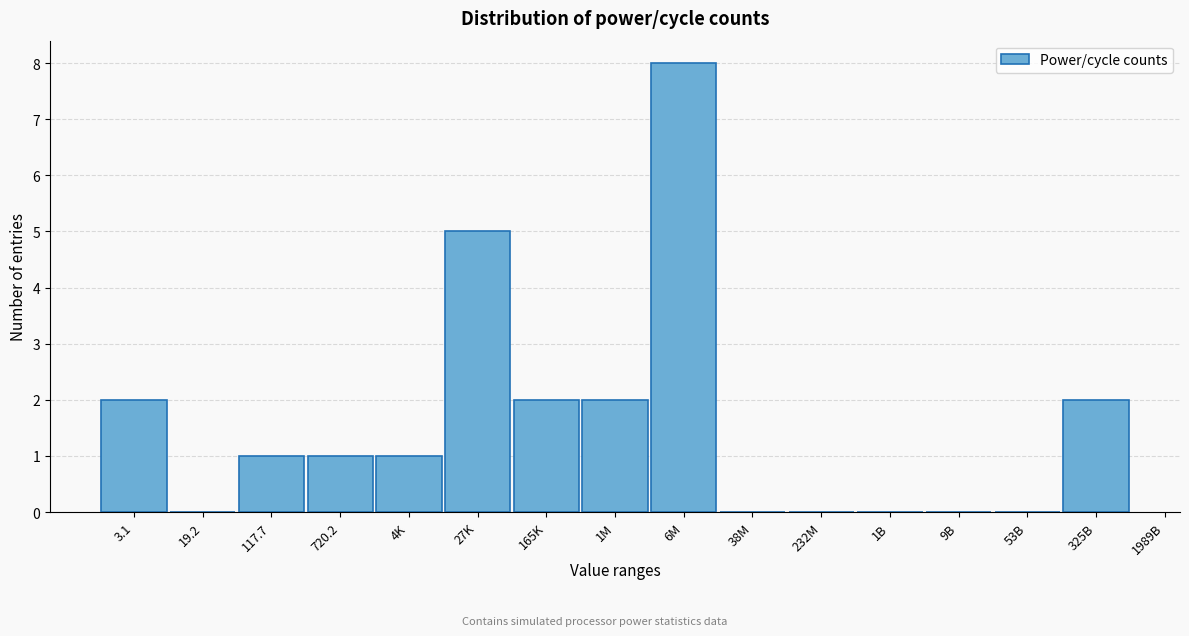

Reading left to right, list all the values displayed in this chart.

3.1=2	19.2=0	117.7=1	720.2=1	4K=1	27K=5	165K=2	1M=2	6M=8	38M=0	232M=0	1B=0	9B=0	53B=0	325B=2